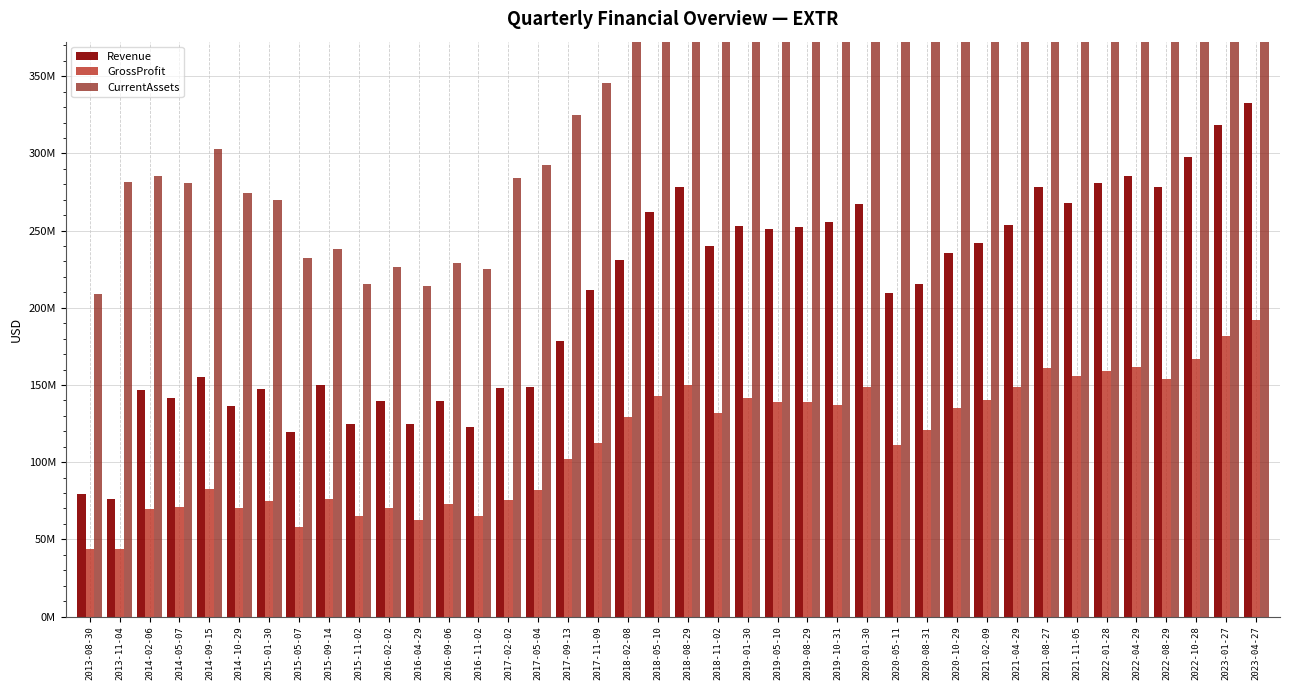

The value of CurrentAssets at 2014-09-15 is 302856000. True or false?

True